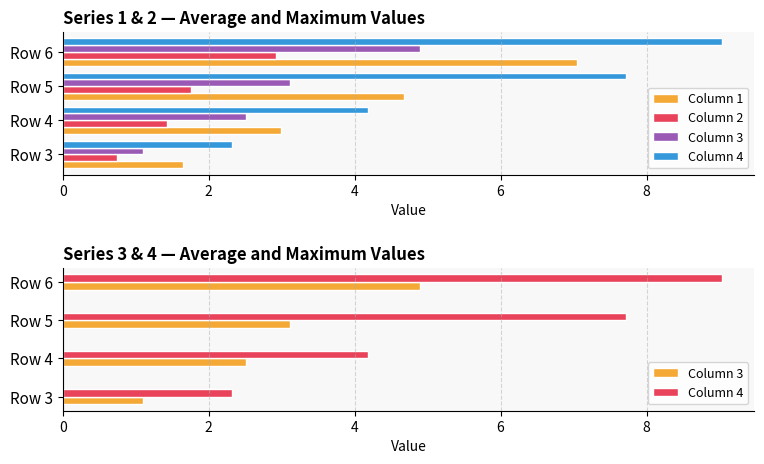

Which series has the largest total across all categories?

Column 4